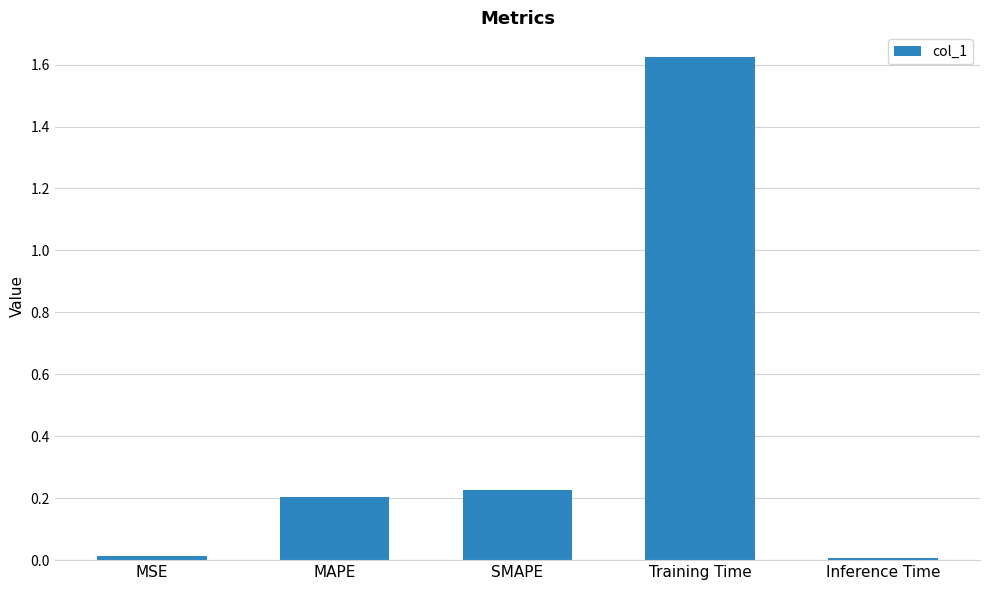

Count the number of categories in the chart.

5